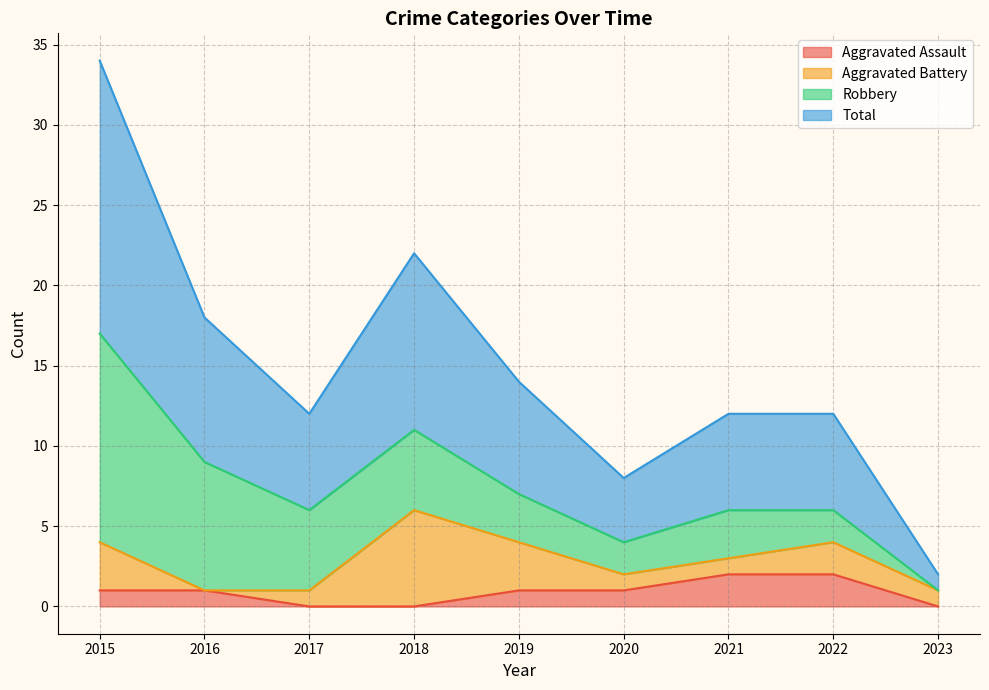

At which category is the sum across all series the highest?

2015